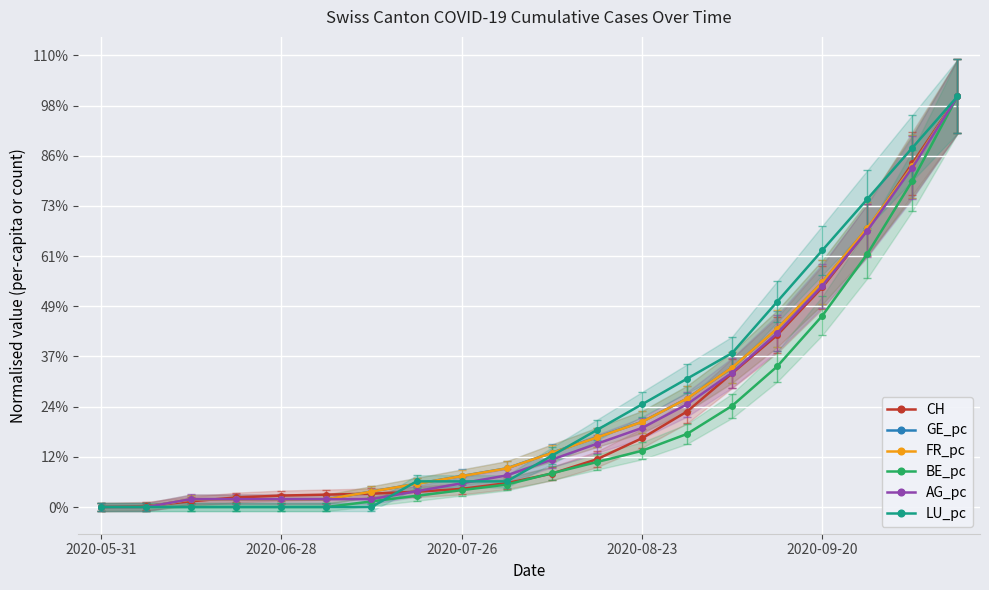

What position from the right is 2020-09-20?

4